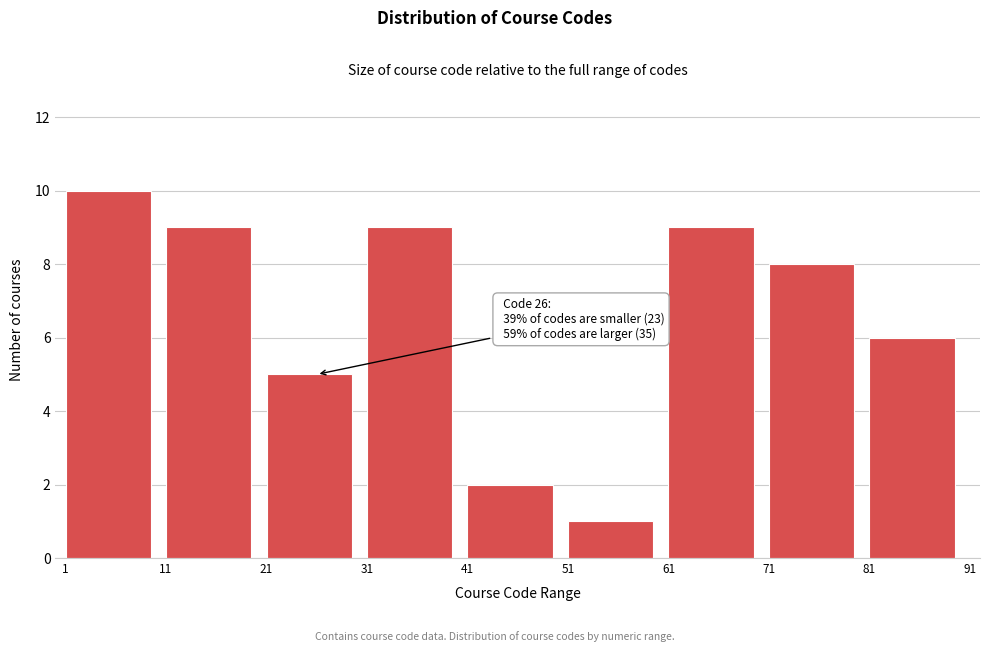

Over which range of the x-axis is the bar tallest?

1 to 11